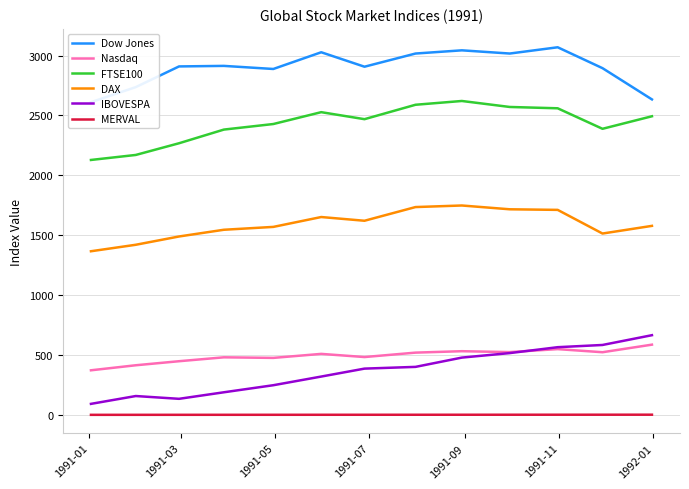

Reading left to right, transcribe all the data shown in this chart.

Dow Jones: 2610.6	2736.4	2909.2	2913.7	2887.9	3027.5	2906.8	3016.8	3043.6	3016.8	3069.1	2894.7	2633.7
Nasdaq: 372.2	414.2	448.0	480.5	475.7	509.2	482.8	519.7	531.6	524.2	549.0	523.0	586.3
FTSE100: 2128.3	2170.1	2267.8	2381.9	2428.3	2527.3	2468.8	2589.1	2620.7	2570.7	2559.7	2388.4	2493.1
DAX: 1366.1	1420.2	1489.4	1545.5	1569.4	1651.8	1620.7	1735.0	1748.1	1716.4	1711.5	1514.0	1578.0
IBOVESPA: 91.9	157.3	134.0	188.6	247.6	319.9	386.2	400.7	478.2	515.8	565.1	583.6	665.3
MERVAL: 0.3	0.4	0.5	0.6	0.7	0.8	0.9	1.0	1.1	1.2	1.3	1.4	1.5